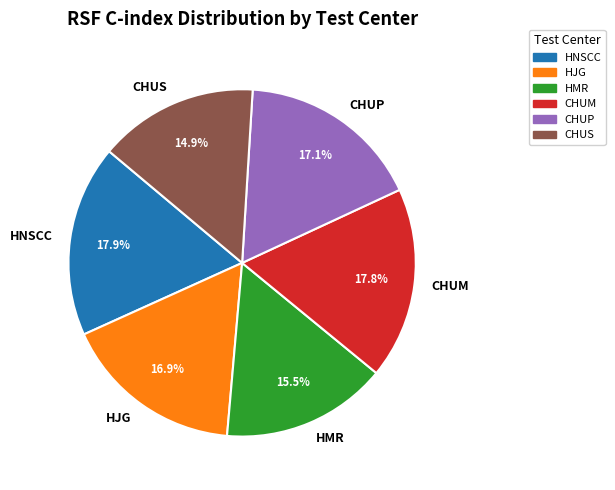

Between HMR and CHUM, which is larger?

CHUM